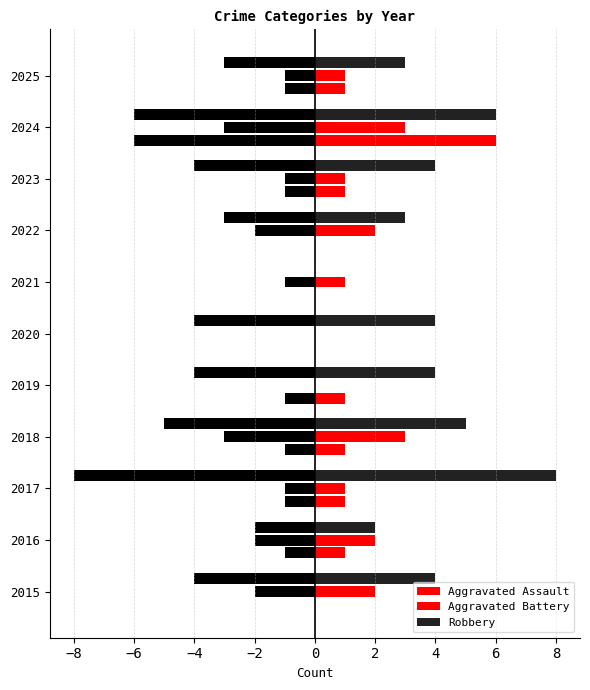

How many categories are shown in the chart?

11